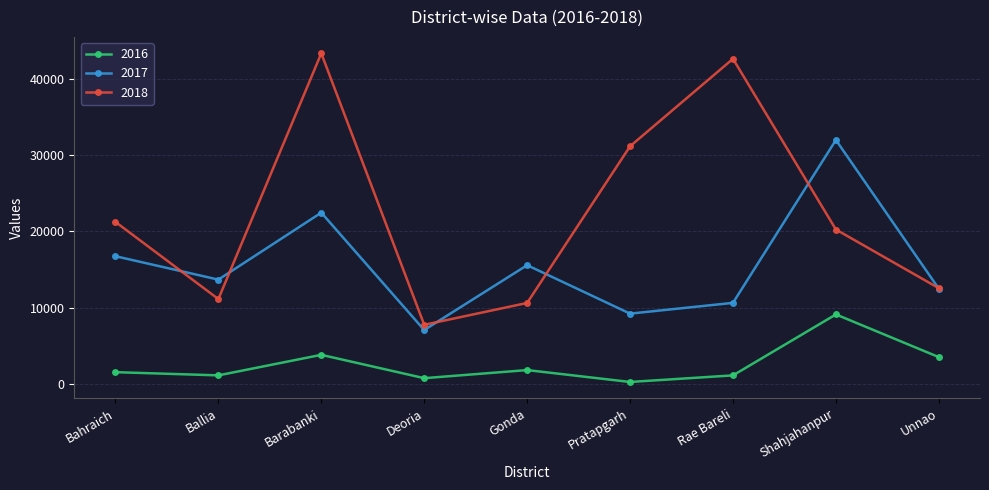

Which series has the largest total across all categories?

2018